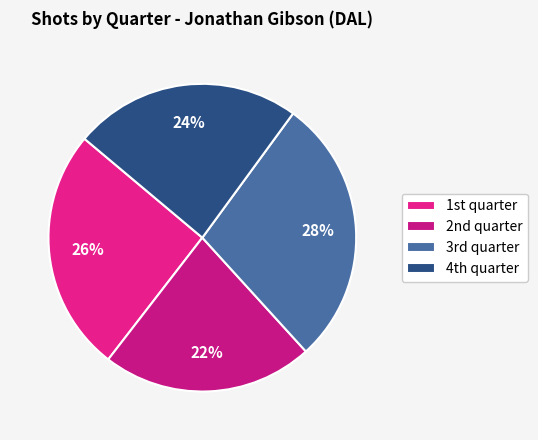

Which category has the biggest portion of the pie?

3rd quarter